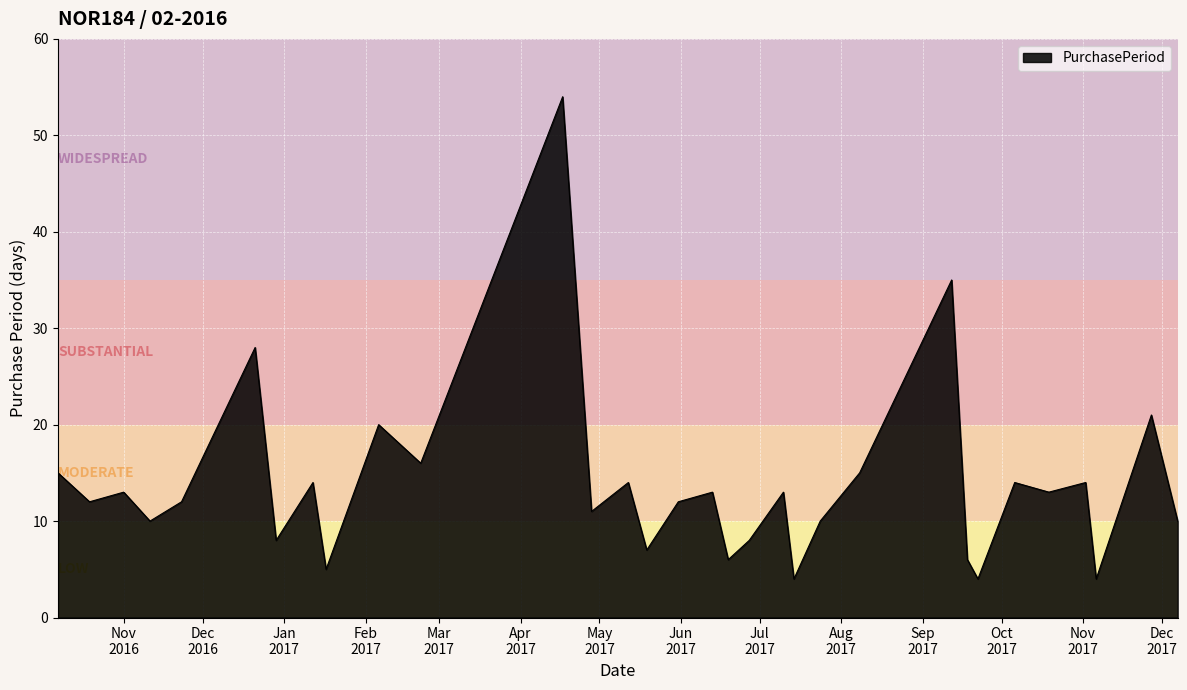

What is the minimum value shown in the chart?

4